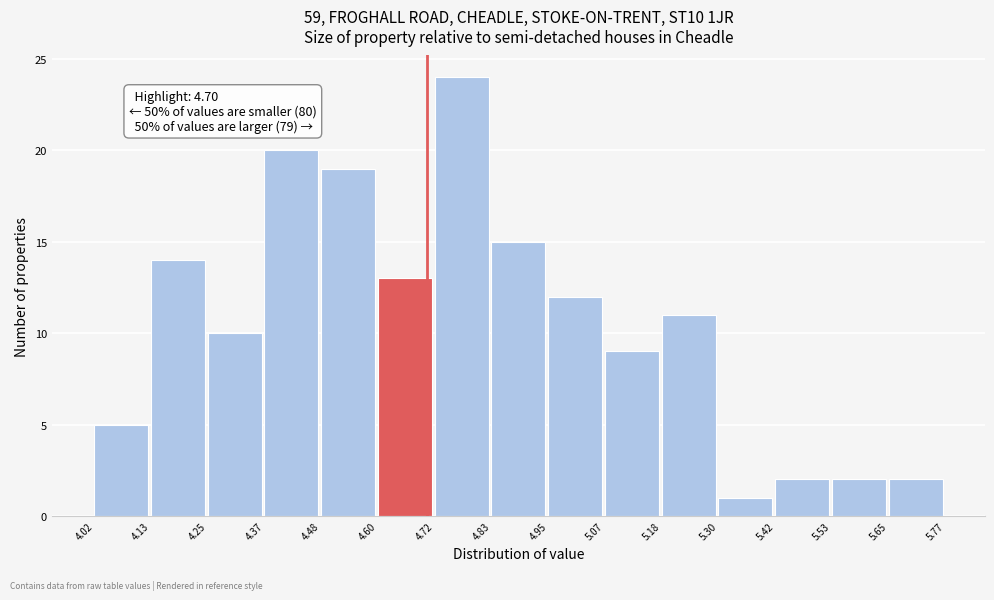

Over which range of the x-axis is the bar tallest?

4.72 to 4.83